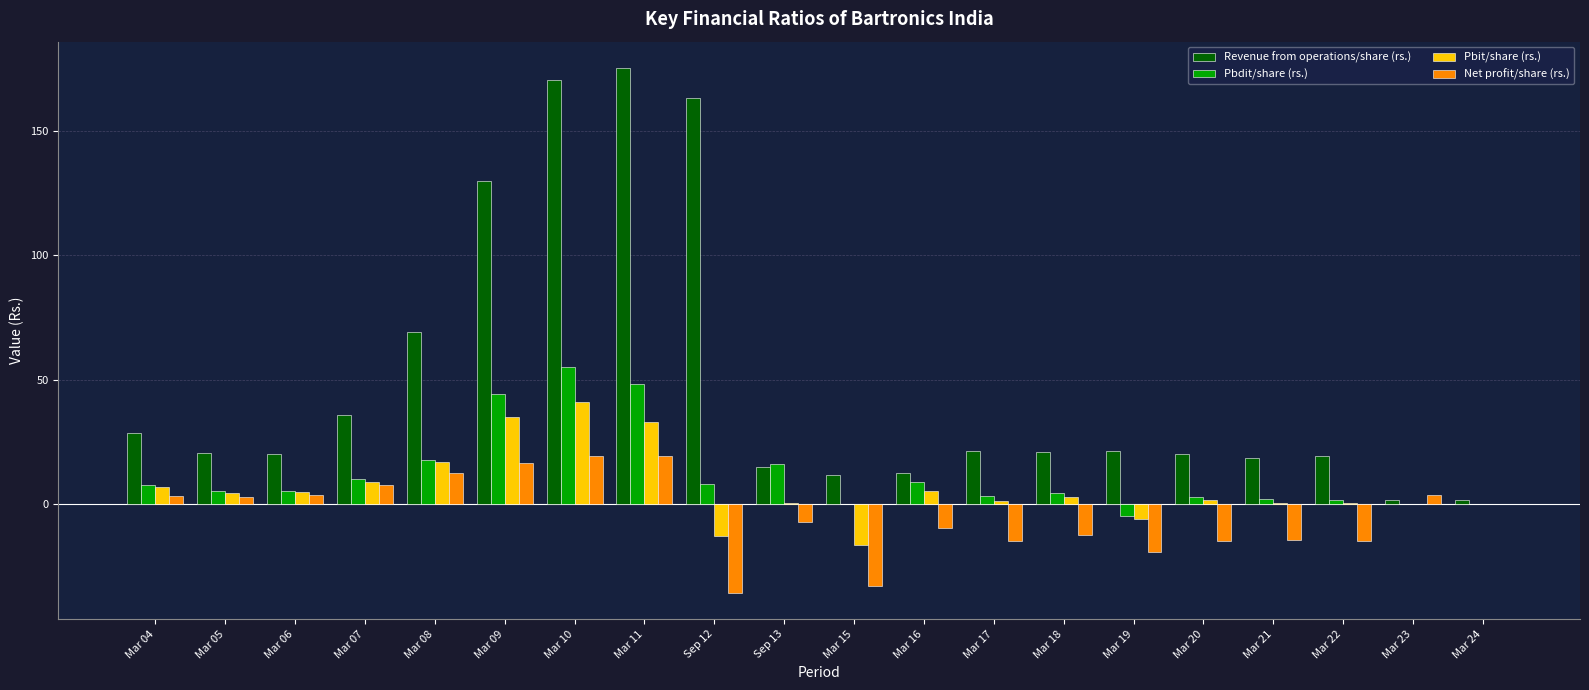

Read the Revenue from operations/share (rs.) value at Mar 16.

12.6